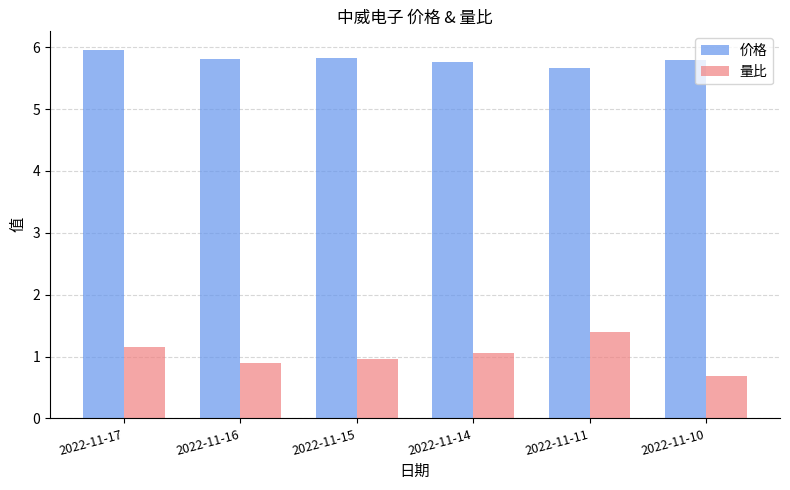

What are all the series names shown in the legend?

价格, 量比